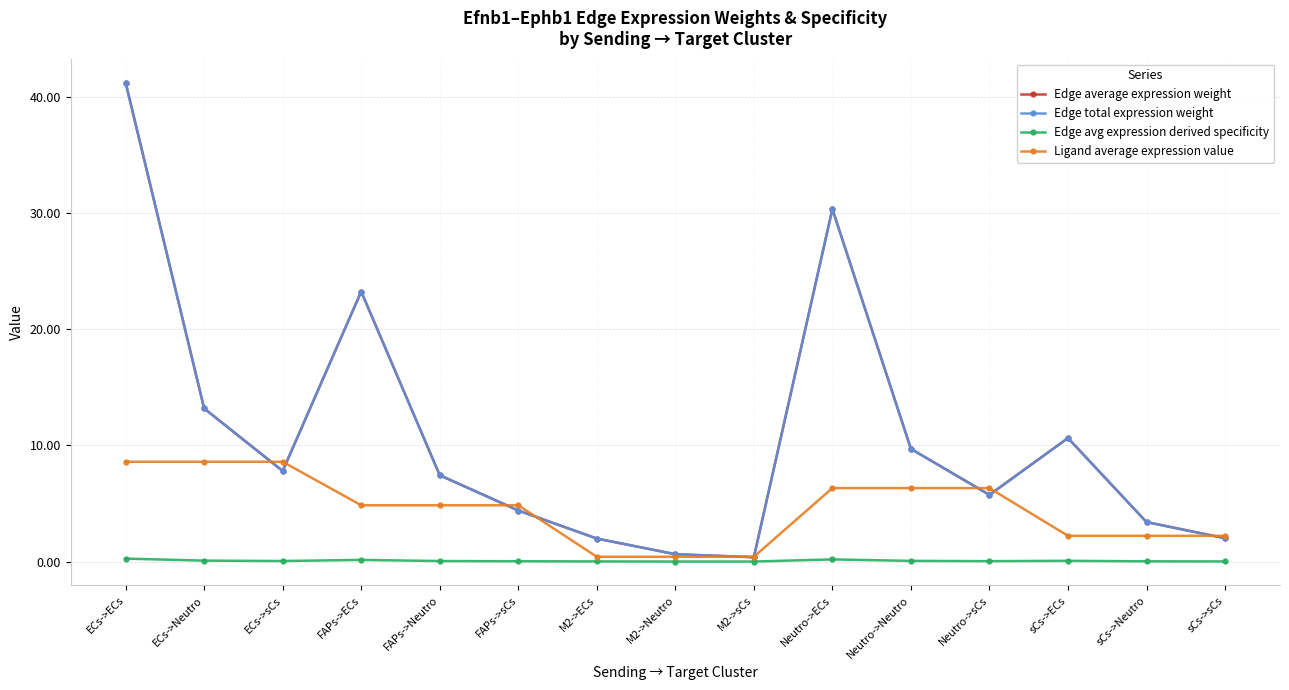

True or false: Edge avg expression derived specificity has a value of 0.1 at Neutro->Neutro.

True